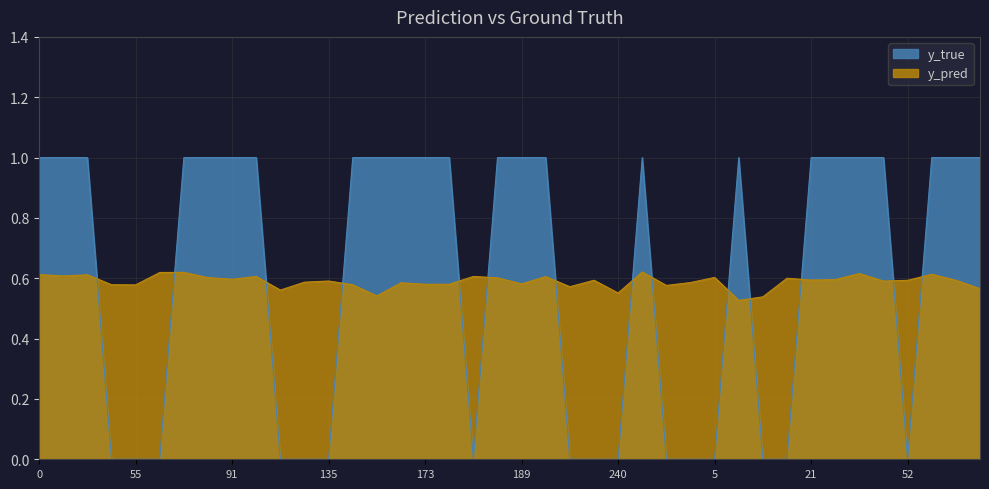

What is the total value across all series at 253?

1.6